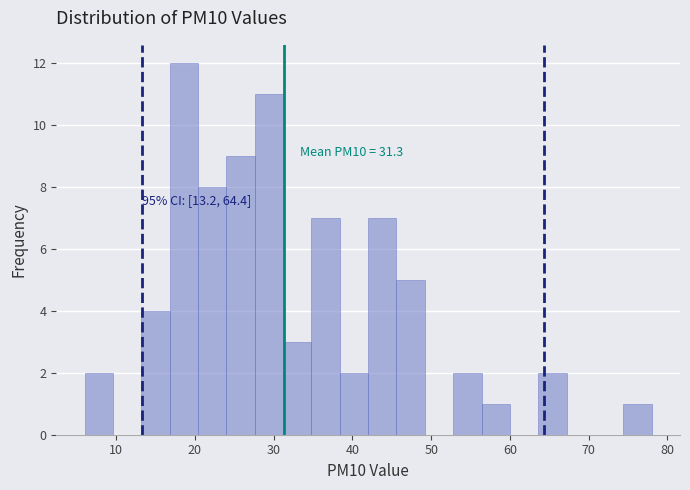

Read against the x-axis, roughly where is the centre of the tallest bar?

19